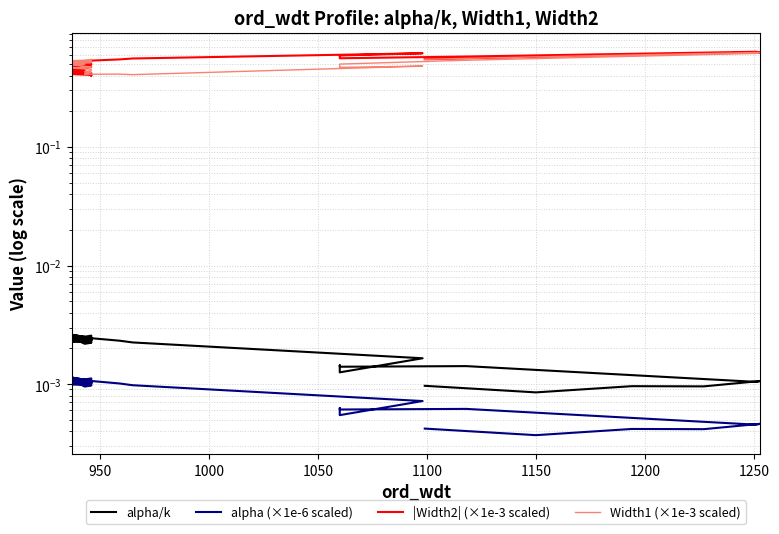

True or false: alpha (×1e-6 scaled) has more than 2 points higher than both neighbors.

True